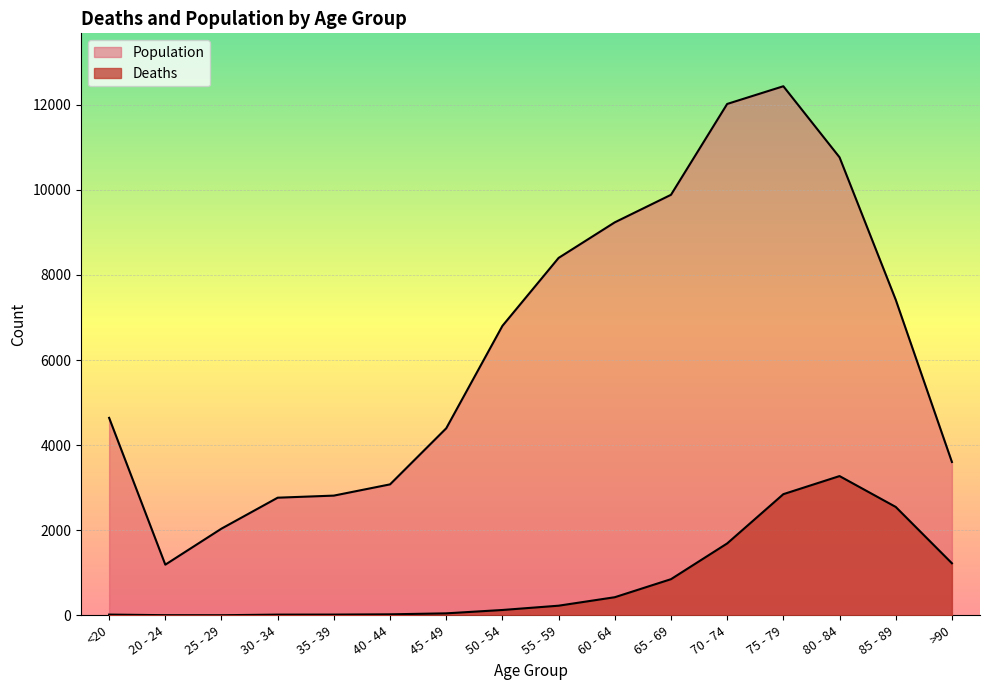

Which has a higher value, 25 - 29 or 80 - 84?

80 - 84